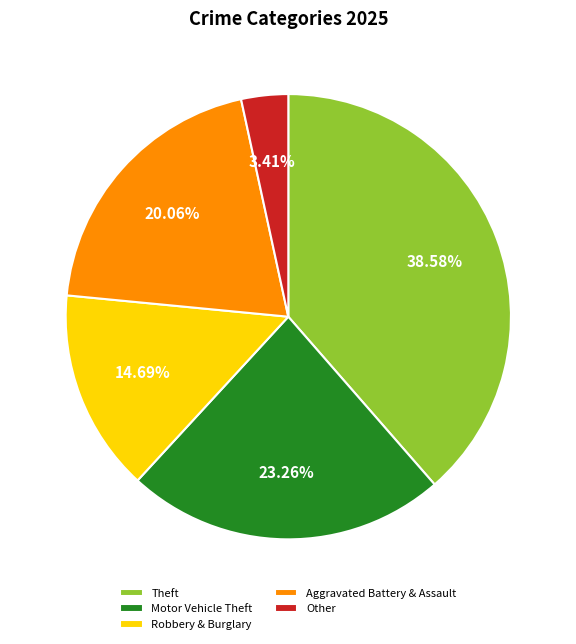

Which slice is the largest?

Theft